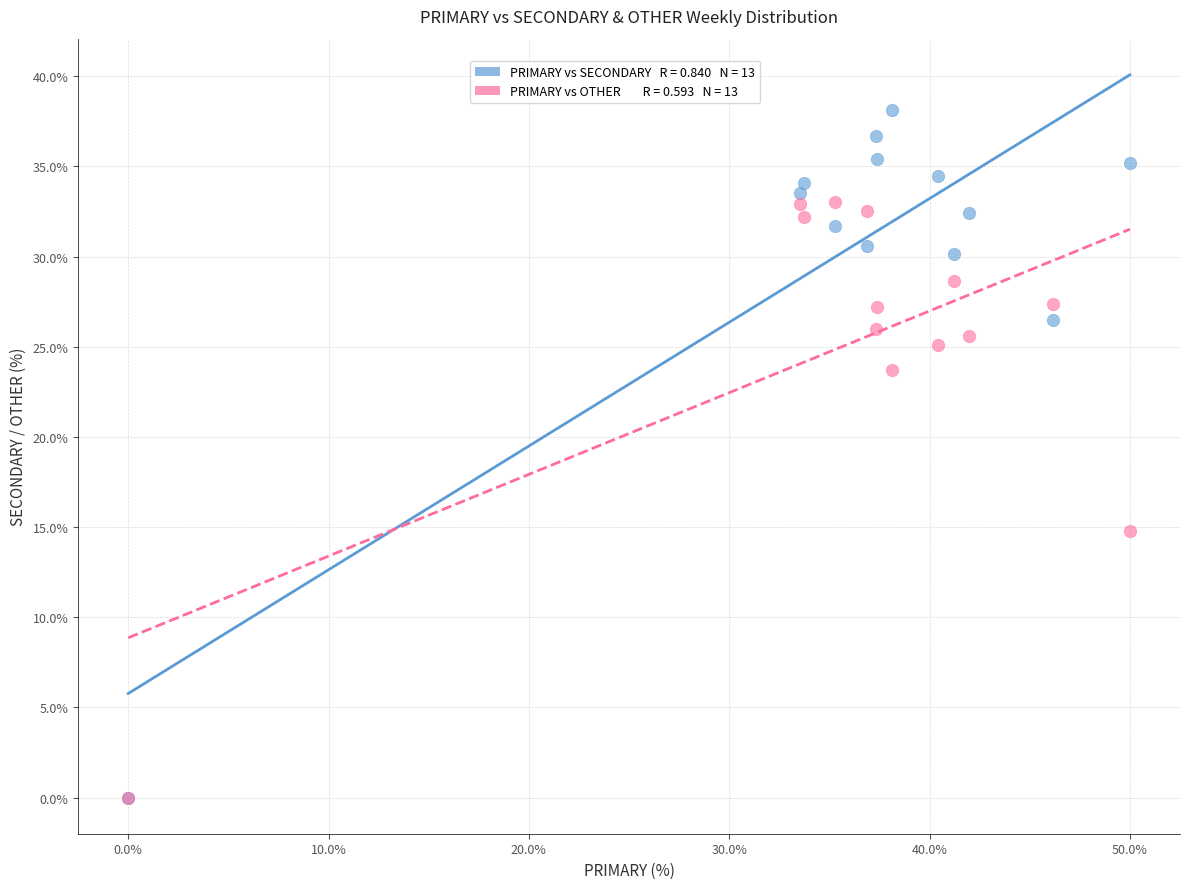

Across all series, what Y value is closest to 19?

14.8